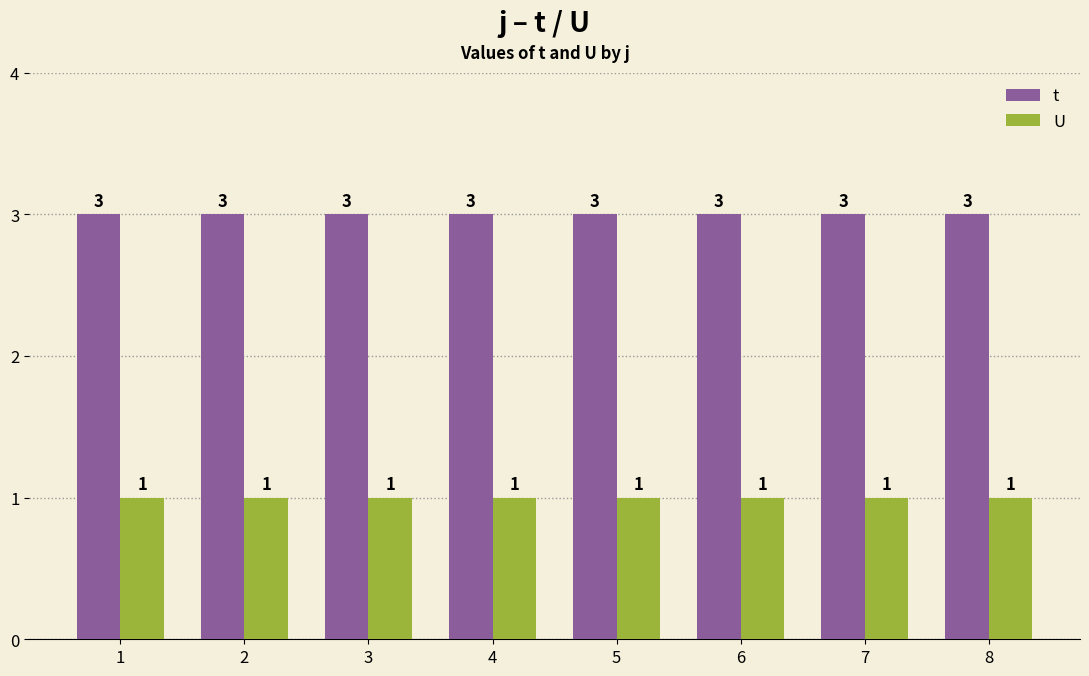

True or false: t has a value of 2 at 7.

False